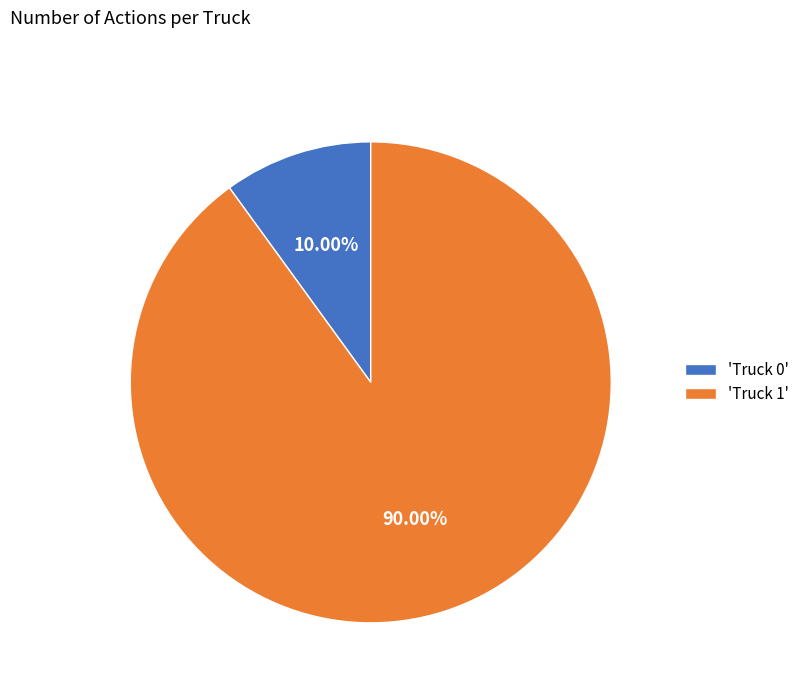

Rank the categories by value from highest to lowest.

'Truck 1', 'Truck 0'